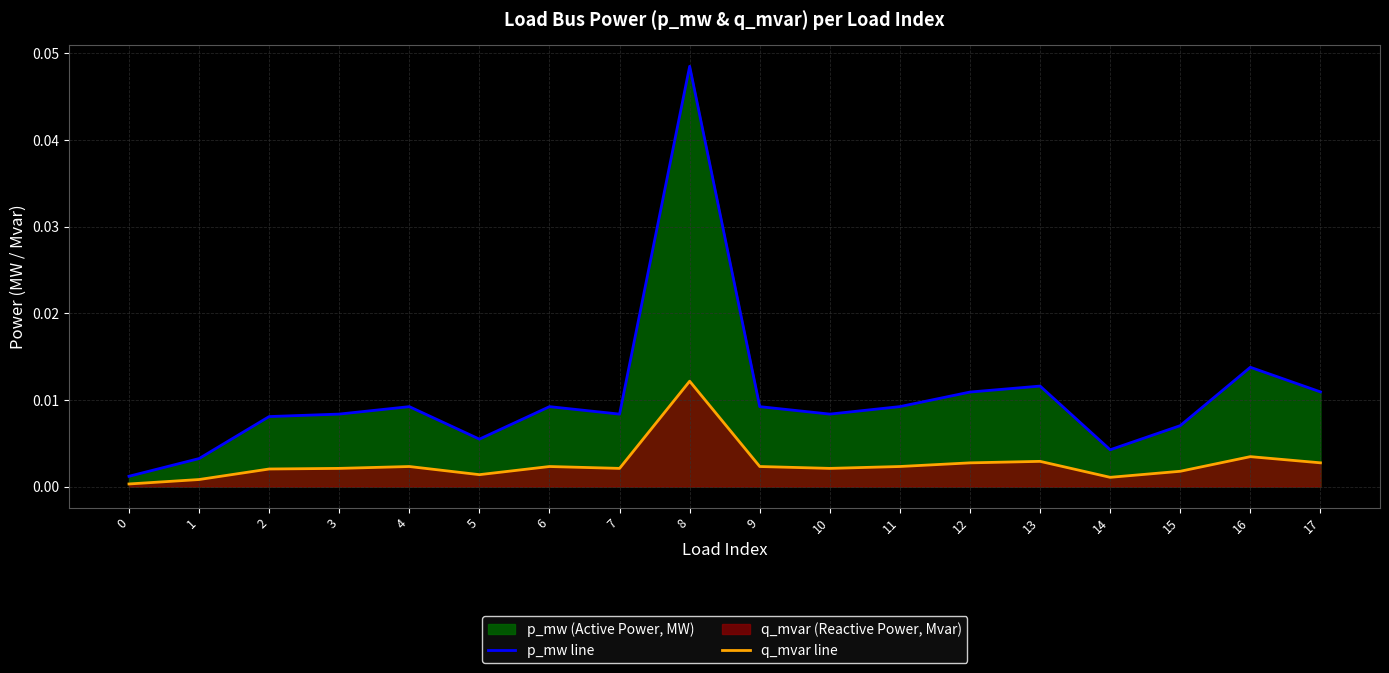

How many lines are shown in the chart?

2